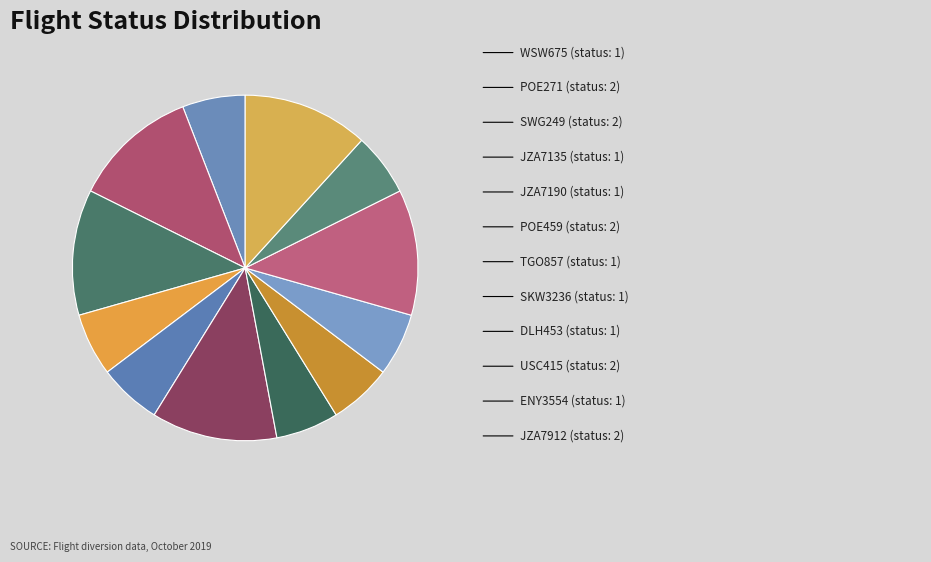

Which slice is the smallest?

WSW675